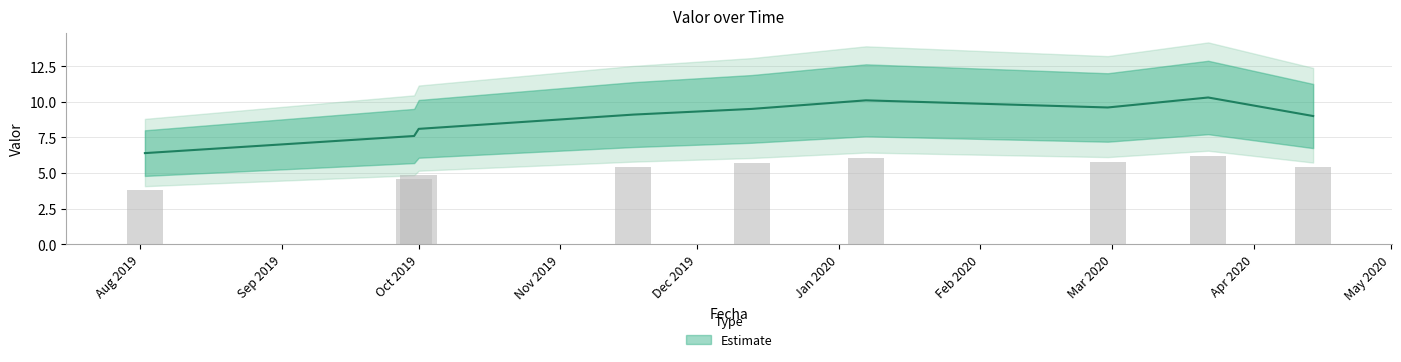

Which has a higher value, 2019-12-13 or 2019-10-01?

2019-12-13